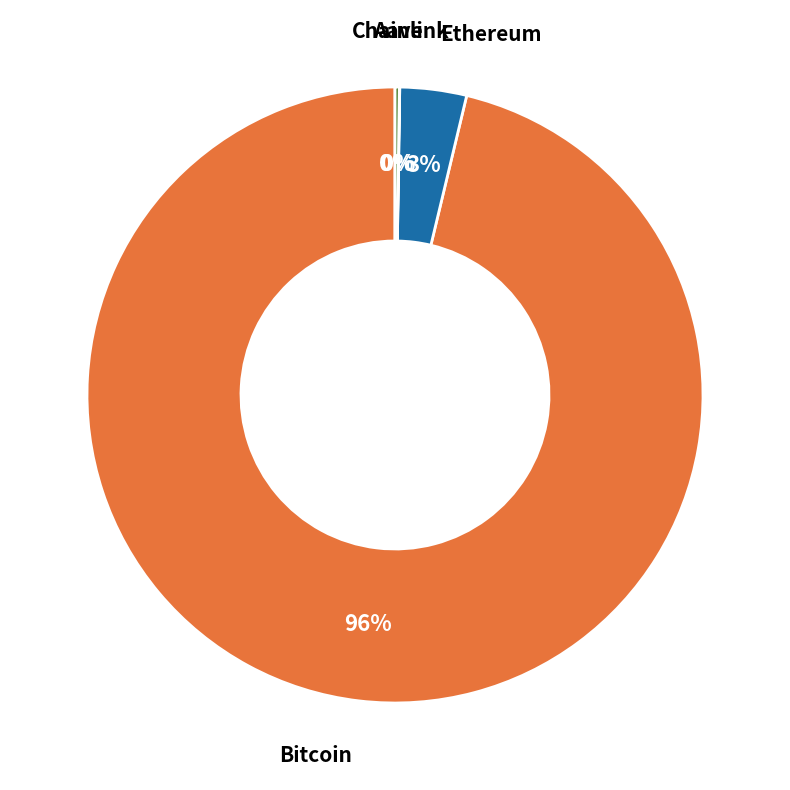

To the nearest percent, what is the average slice percentage?

25%